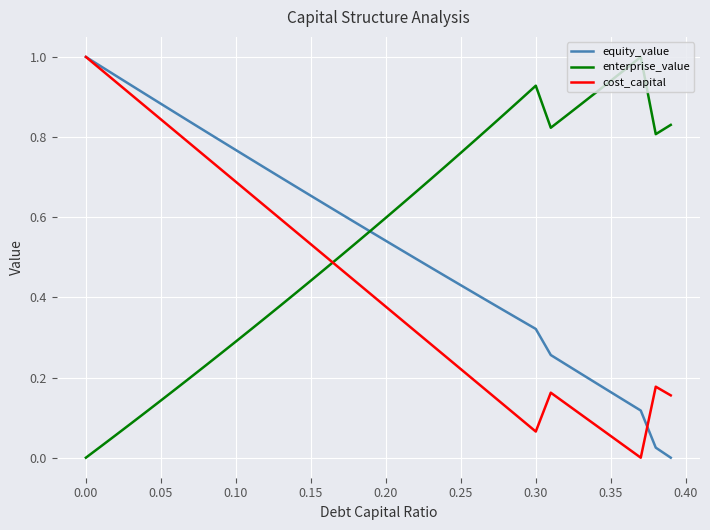

True or false: enterprise_value and cost_capital cross at least once.

True